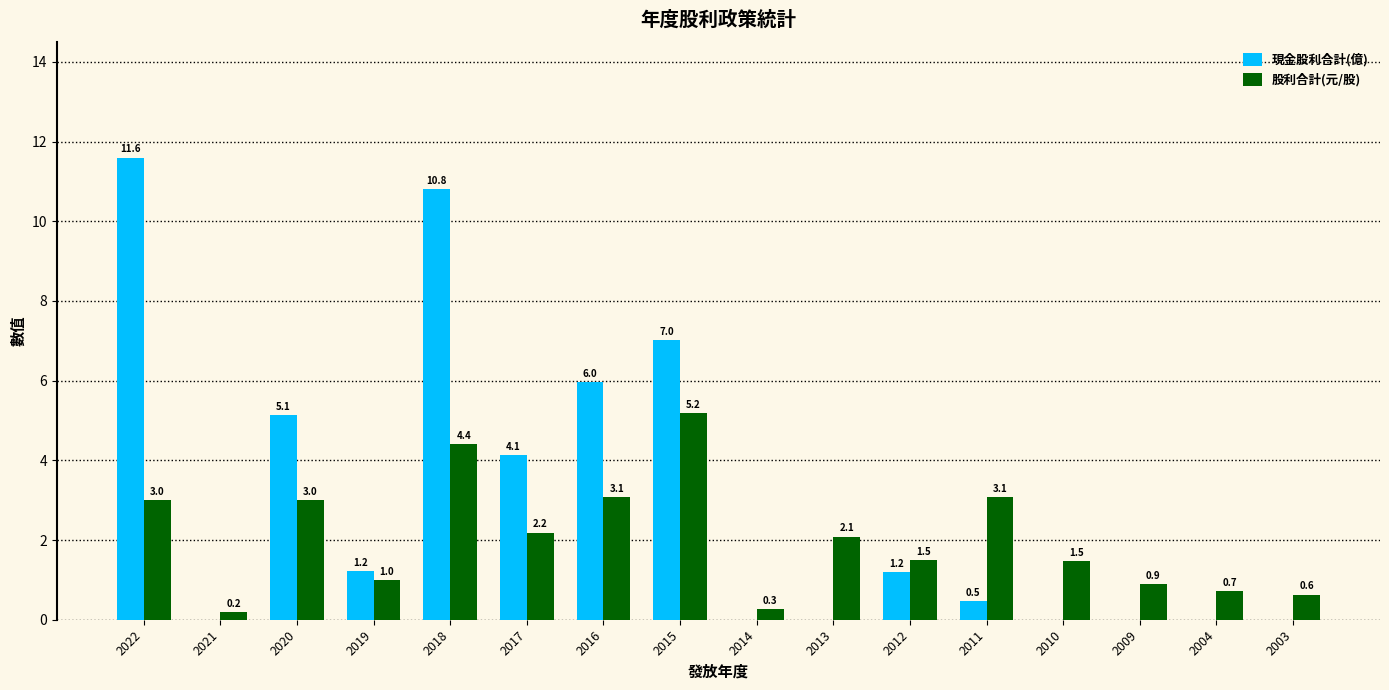

What are all the series names shown in the legend?

現金股利合計(億), 股利合計(元/股)